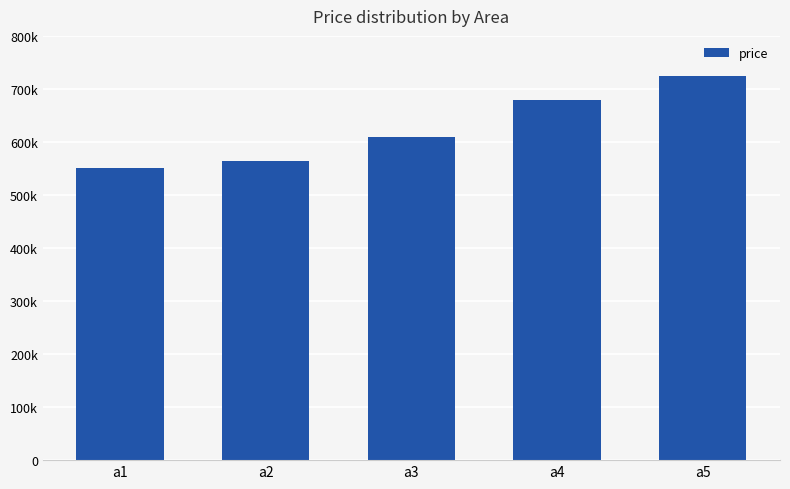

What is the difference between the maximum and minimum values?

175000